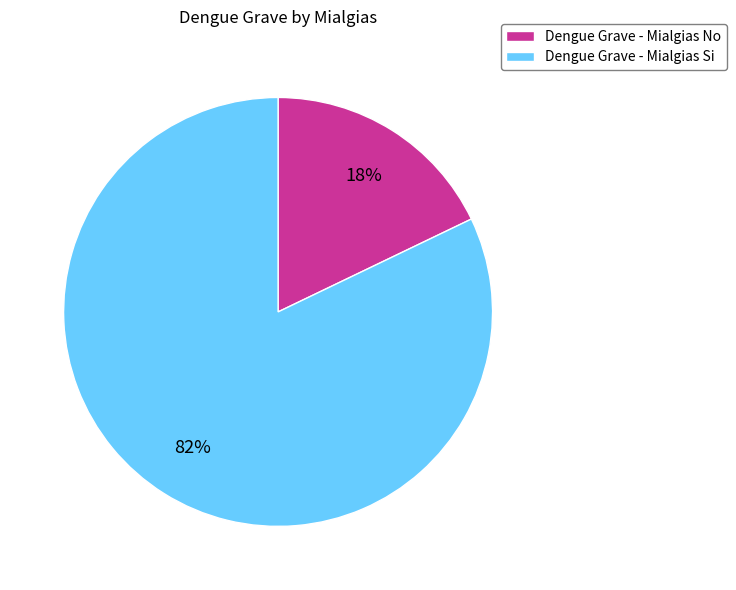

Combined, do Dengue Grave - Mialgias No and Dengue Grave - Mialgias Si account for over 50%?

Yes